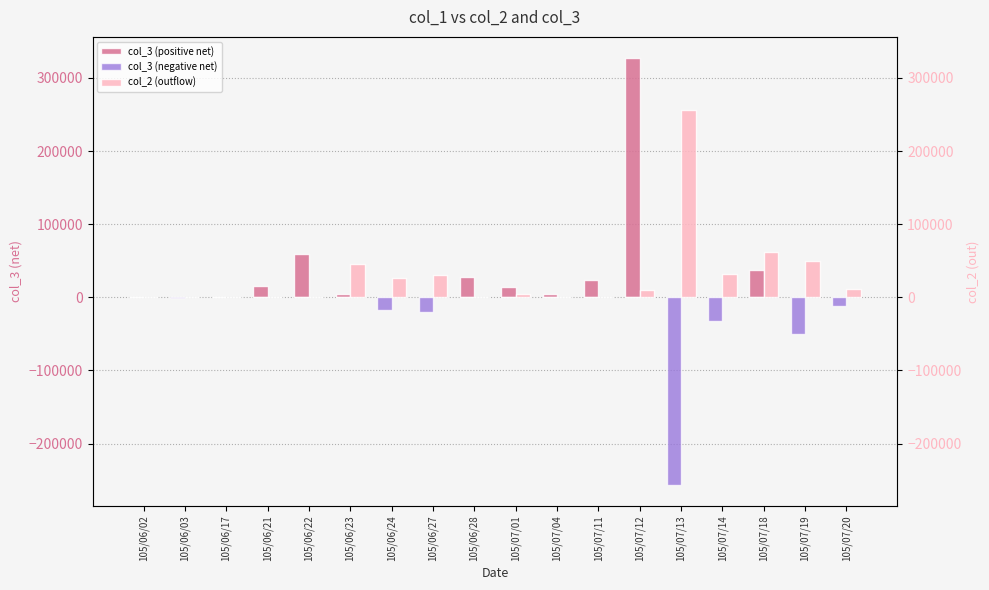

What is the sum of the col_3 (negative net) values at 105/07/19 and 105/06/03?

-51000